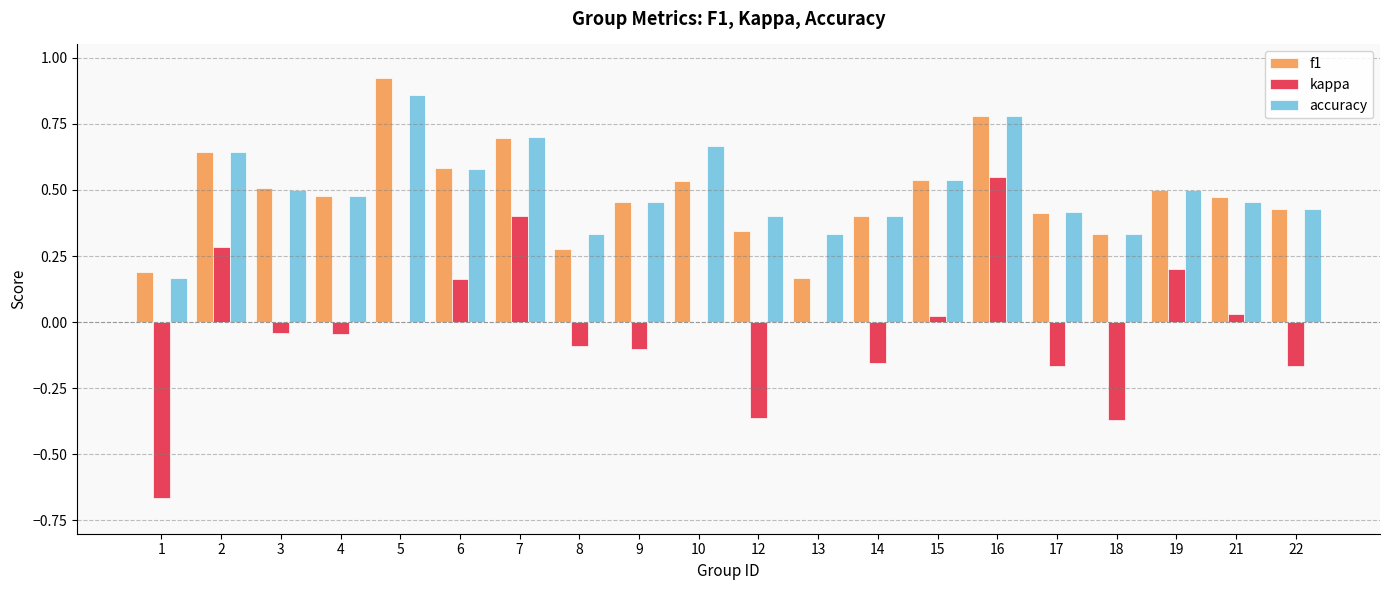

Which series has the largest total across all categories?

accuracy